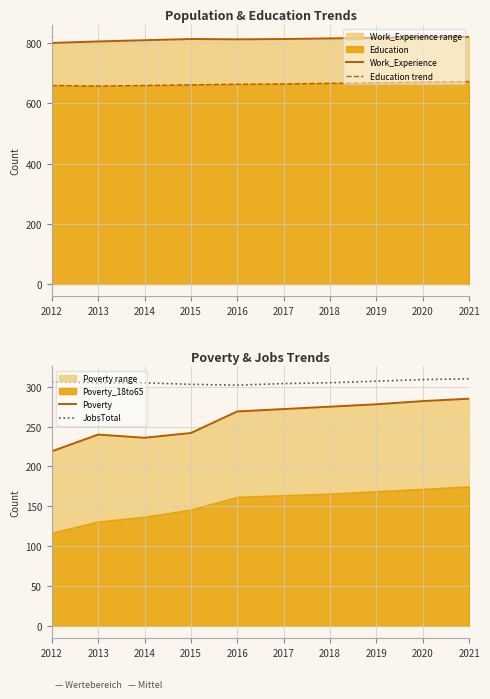

What is the value of the Poverty point at the 4th from the left?

242